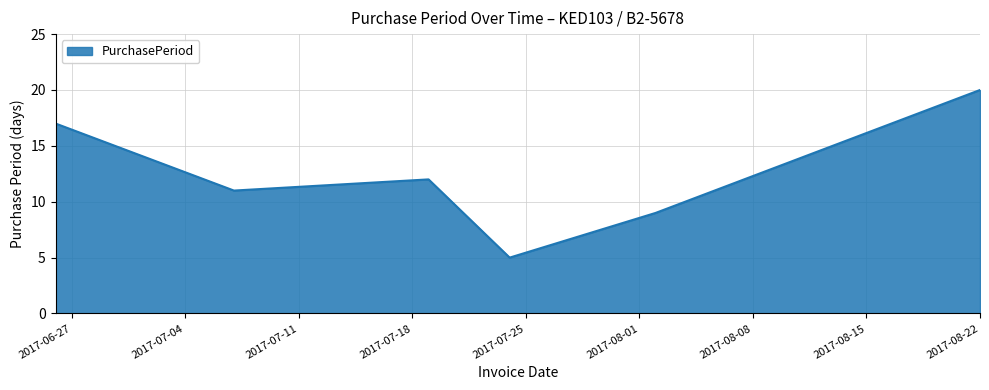

What is the difference between the maximum and second lowest values?

11